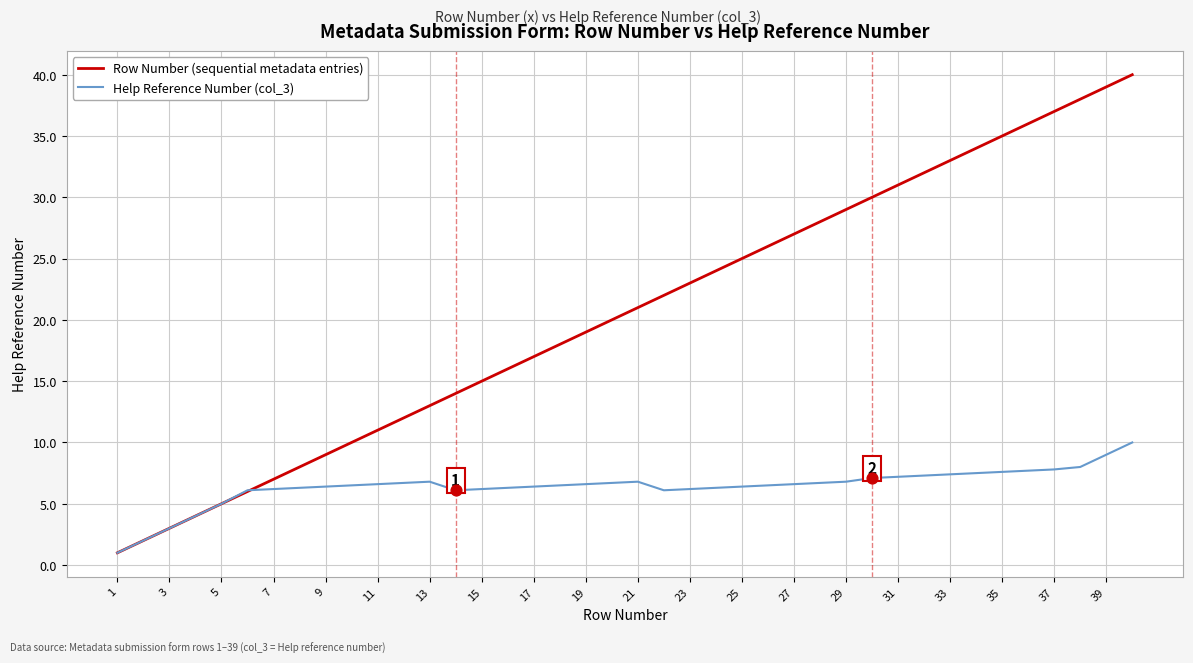

List the series in order of their peak value, highest first.

Row Number (sequential metadata entries), Help Reference Number (col_3)